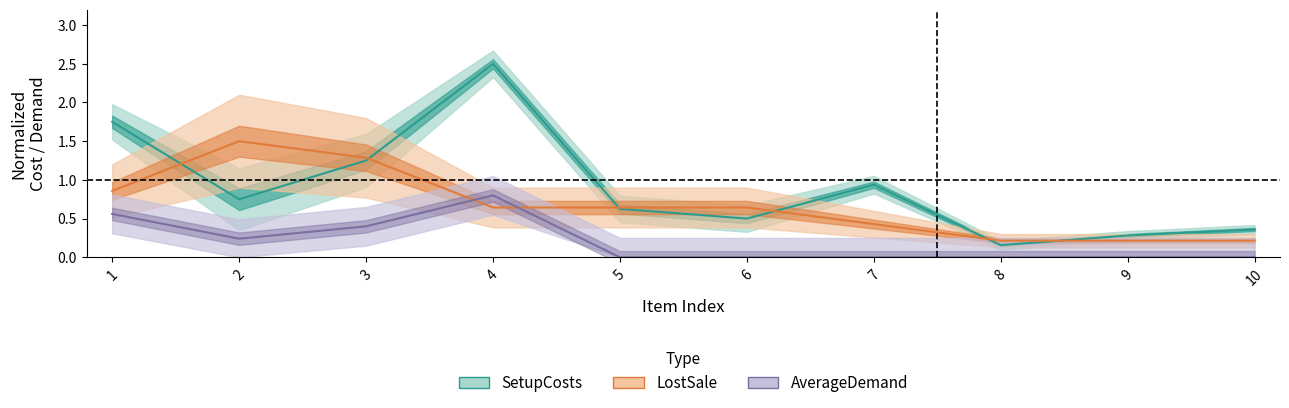

What is the difference between the highest and lowest values at 4?

1.9